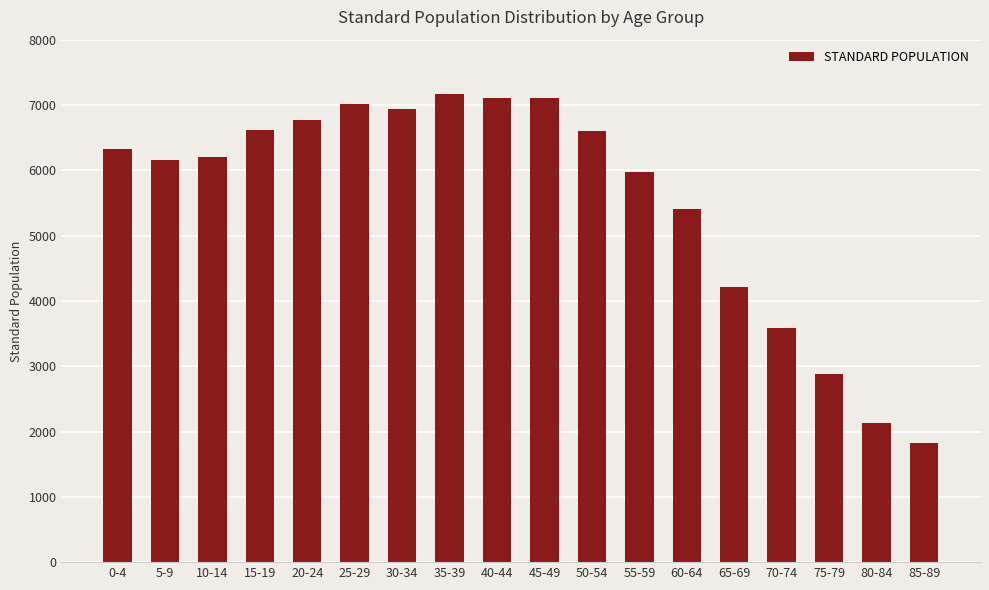

The chart shows a value of 688 at 85-89. True or false?

False